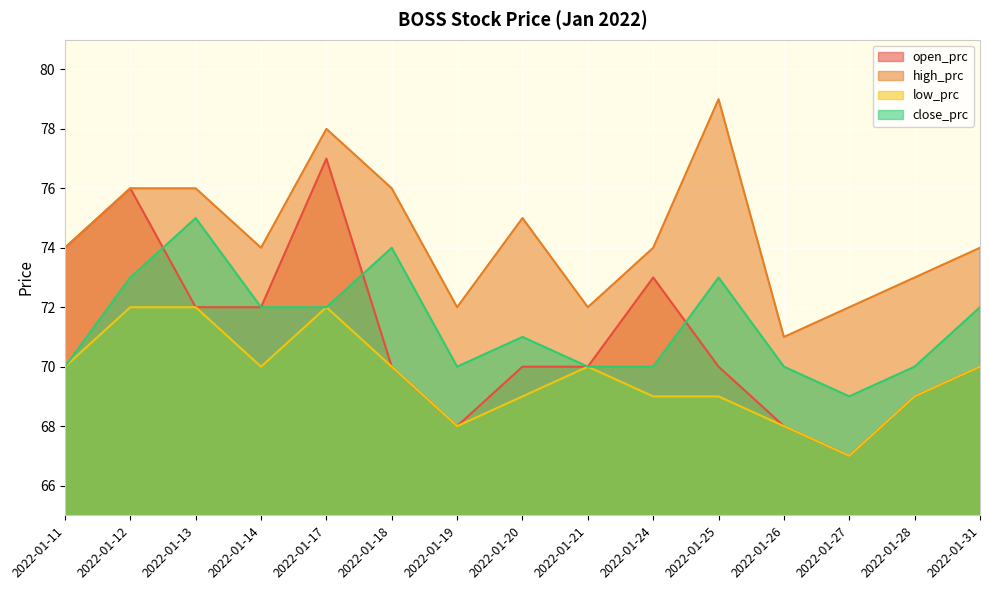

What is the sum of all close_prc values?

1071